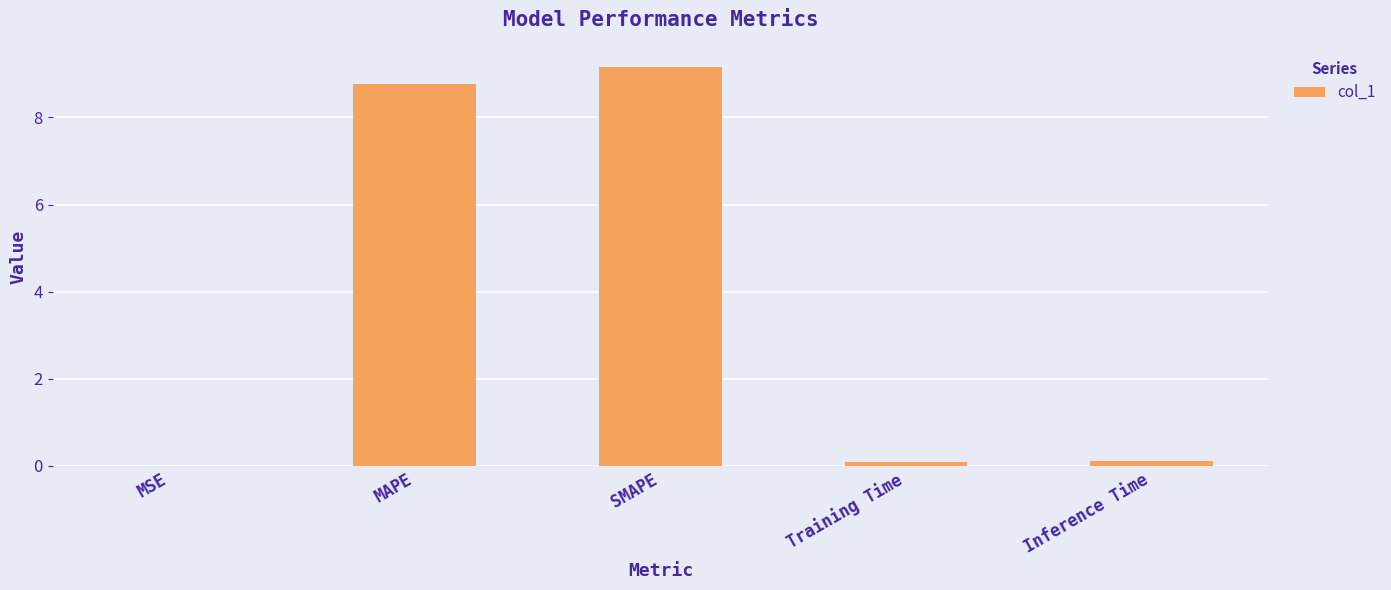

Which label corresponds to the largest value in the chart?

SMAPE